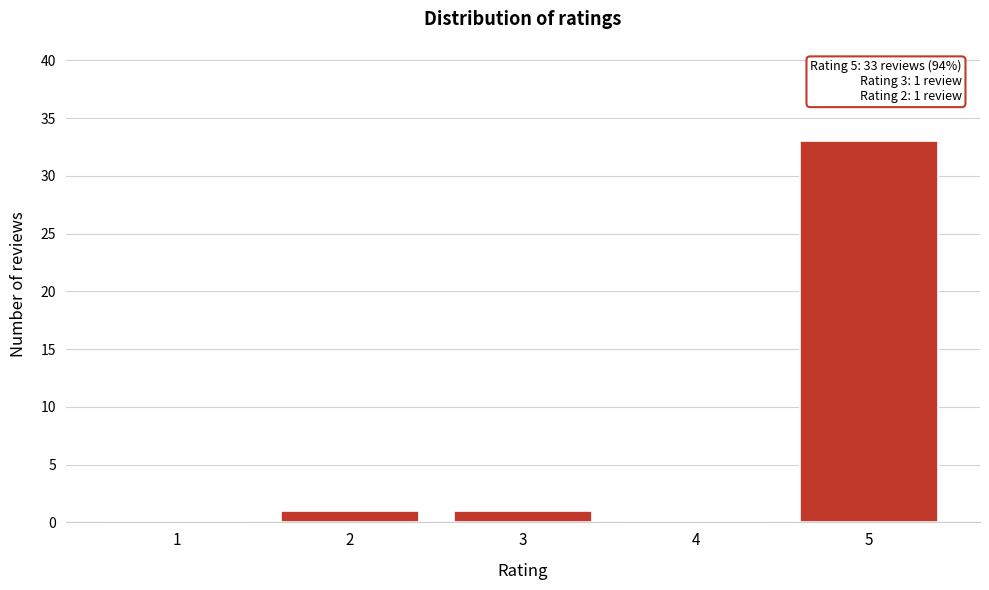

Reading left to right, list all the values displayed in this chart.

1=0	2=1	3=1	4=0	5=33